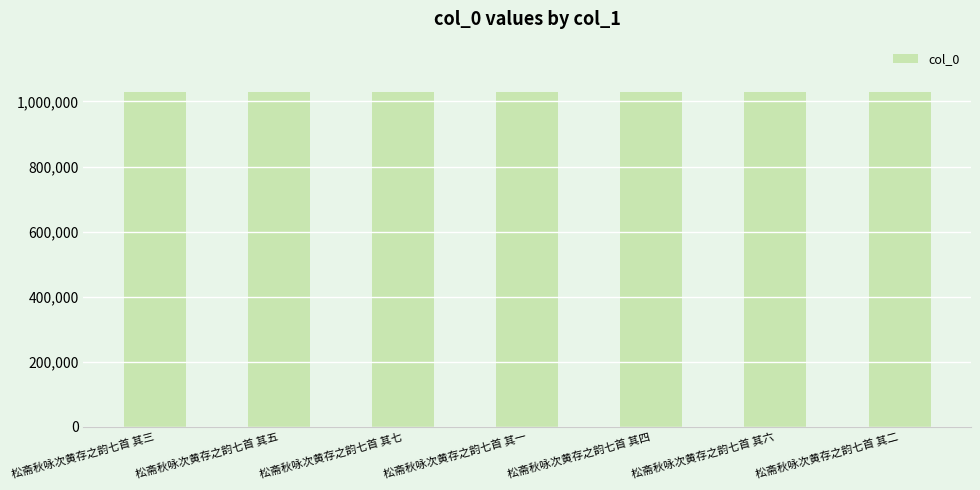

The chart shows a value of 1029316 at 松斋秋咏次黄存之韵七首 其六. True or false?

True